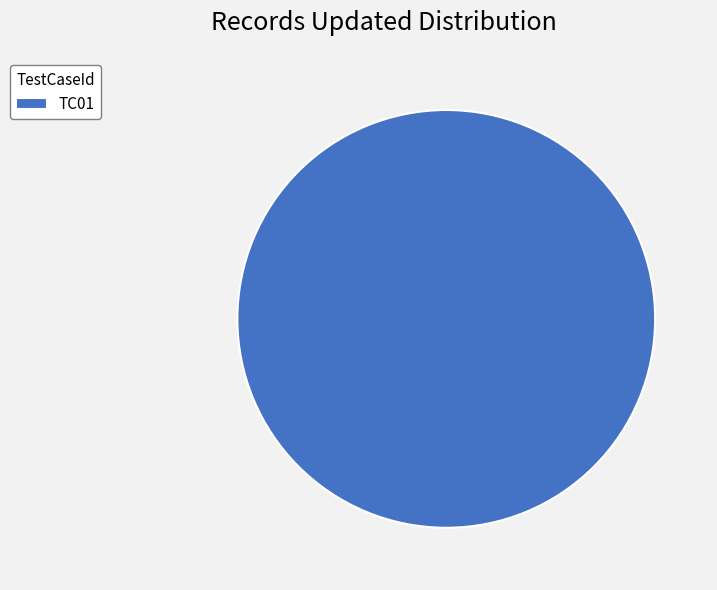

Is it true that TC01 is 100% of the pie?

True